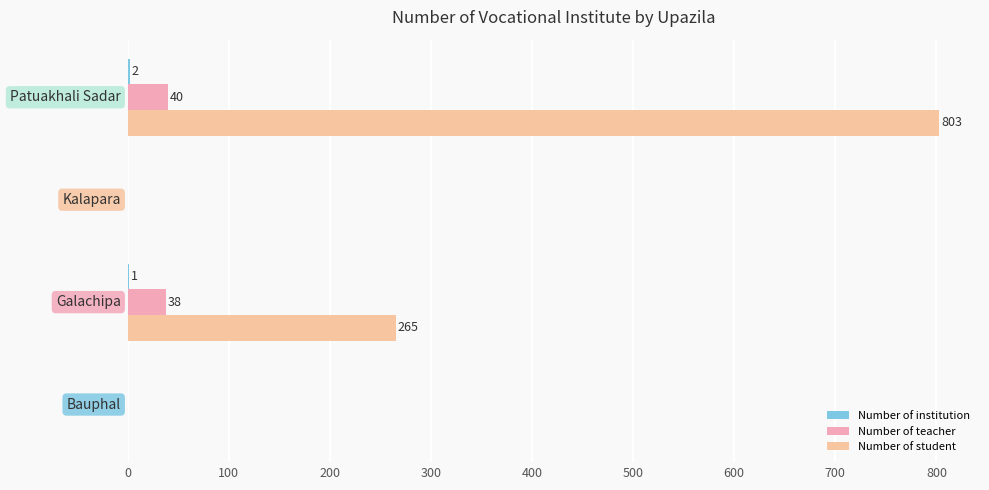

What is the maximum value shown in the chart?

803